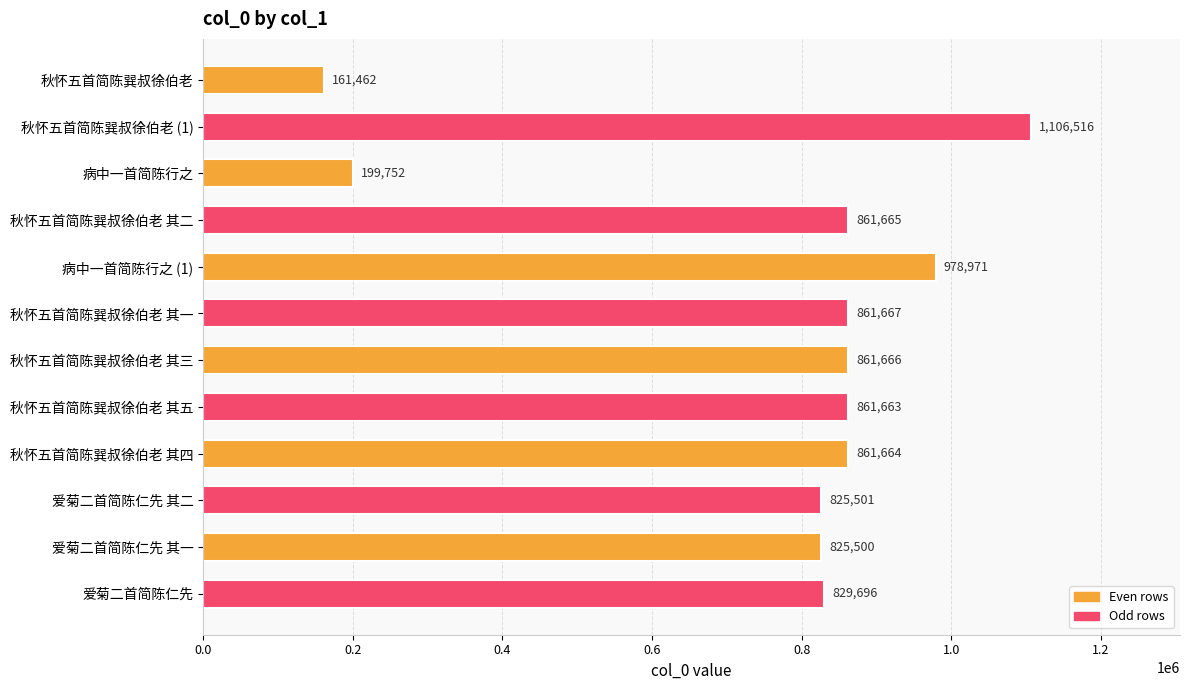

The value at 爱菊二首简陈仁先 其二 is 825501. True or false?

True